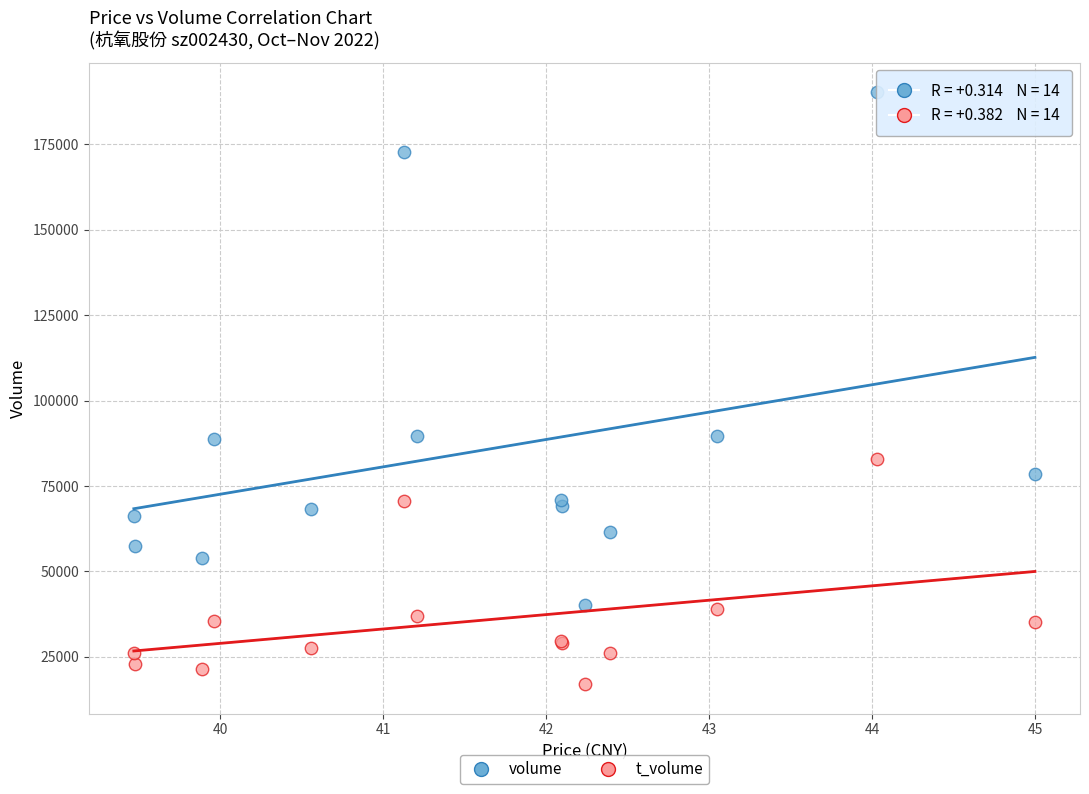

Which series contains the highest Y value?

volume